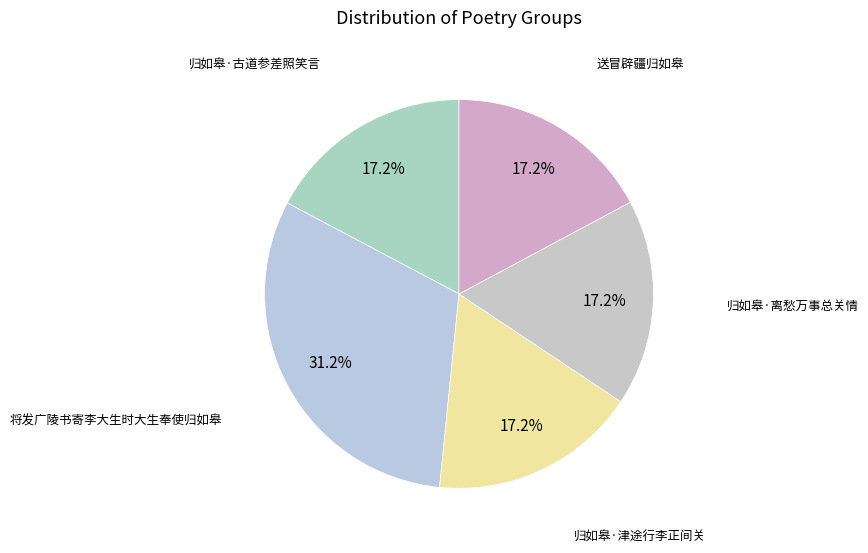

How much of the chart is everything except 归如皋·古道参差照笑言?

82.8%